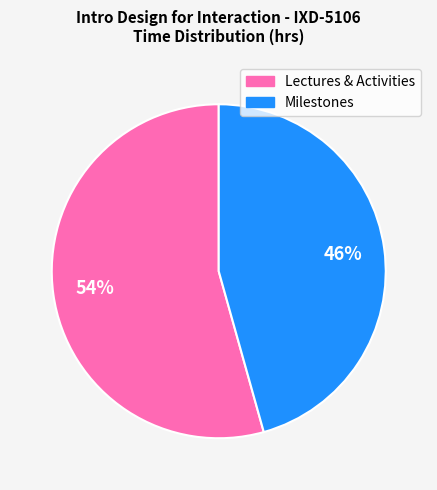

To the nearest percent, what is the average slice percentage?

50%